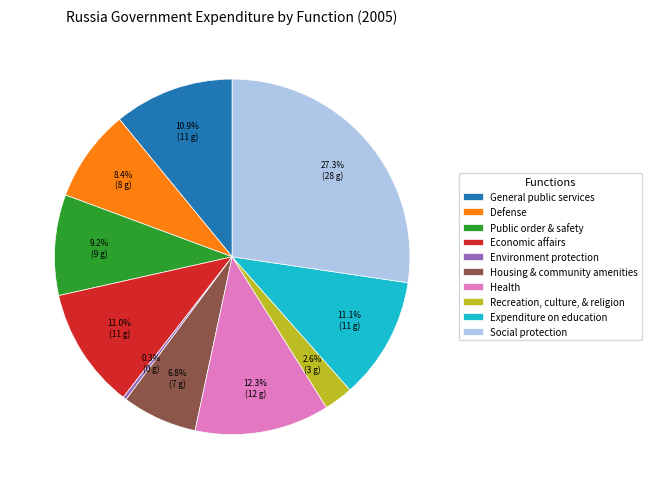

What is the smallest slice in the pie chart?

Environment protection